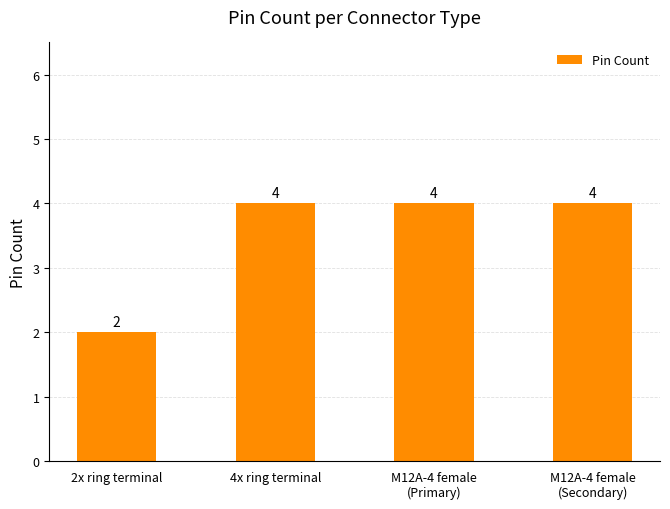

What is the smallest value displayed?

2